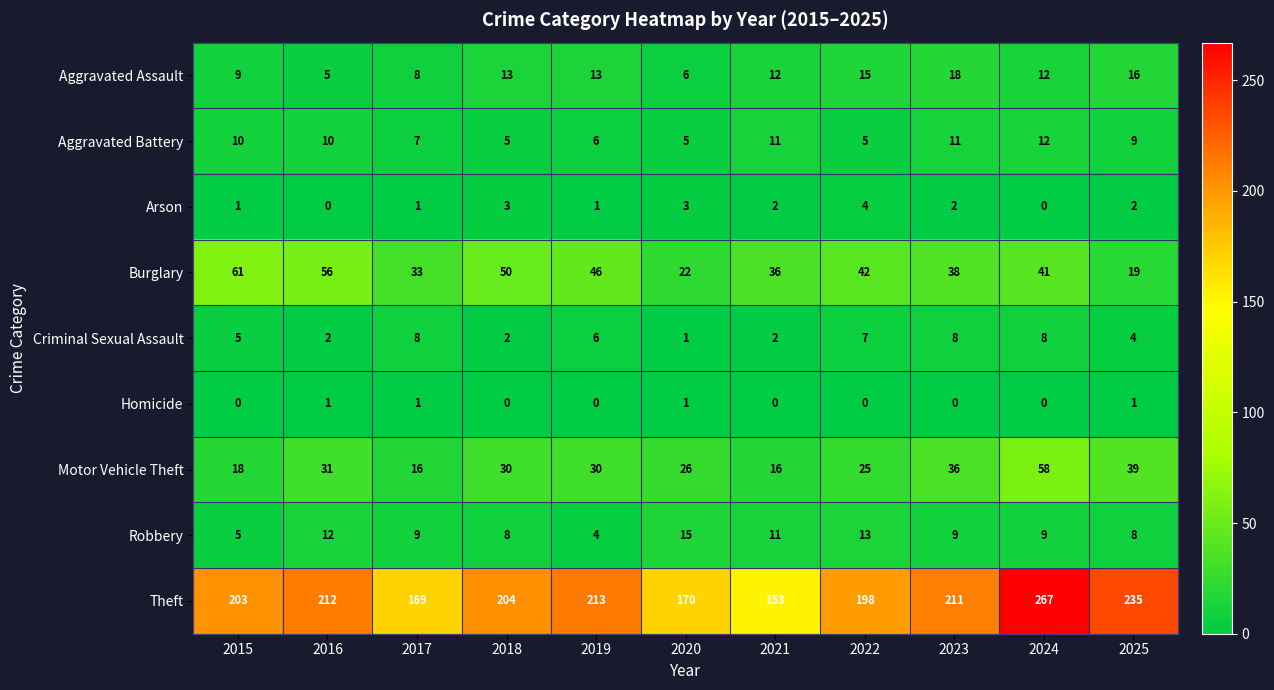

Rank the series by their maximum value, from highest to lowest.

Theft, Burglary, Motor Vehicle Theft, Aggravated Assault, Robbery, Aggravated Battery, Criminal Sexual Assault, Arson, Homicide